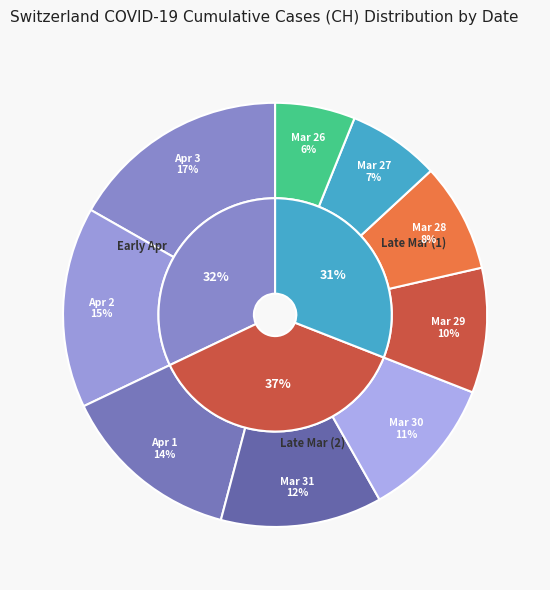

Rank the series by their maximum value, from lowest to highest.

outer, inner